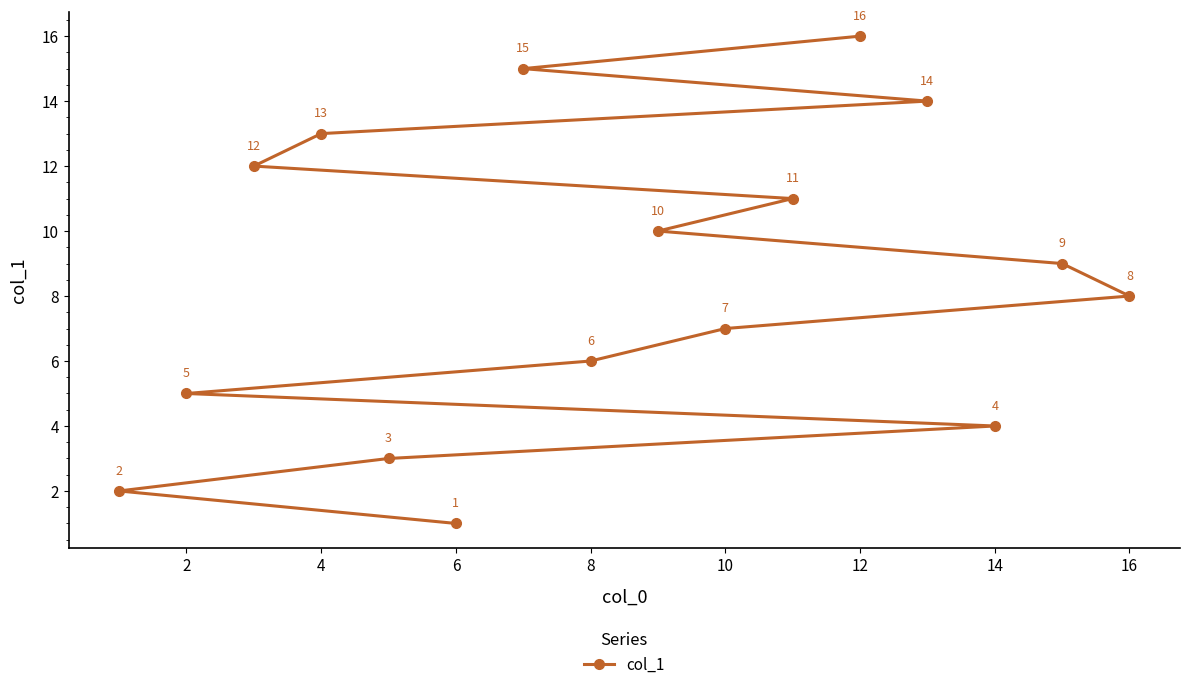

What is the approximate value at 8?

6